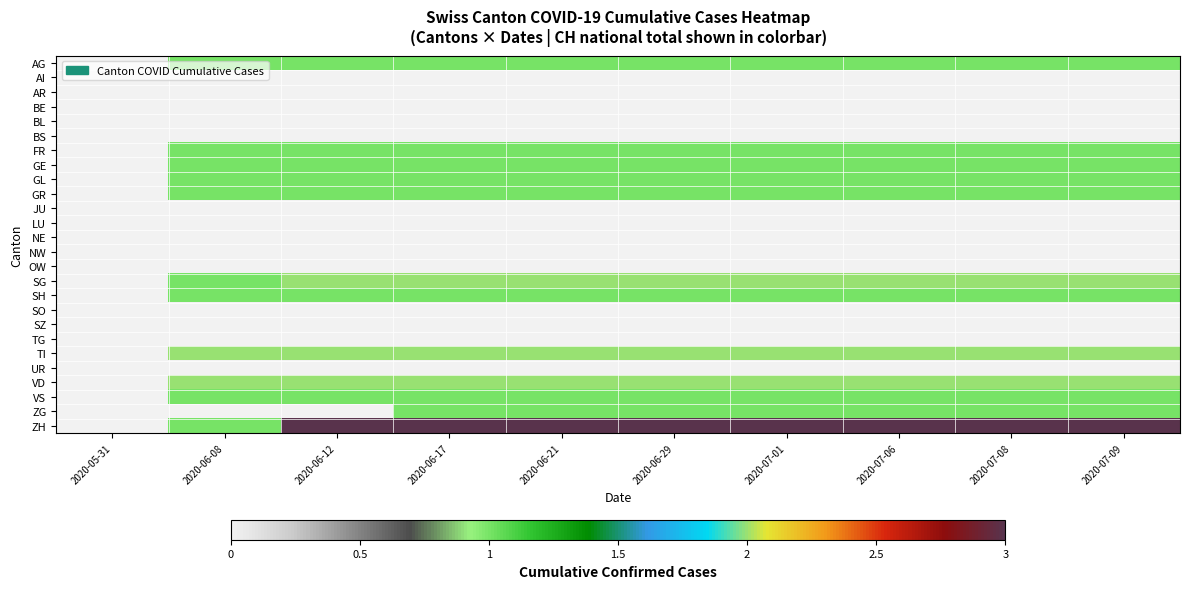

Reading right to left, transcribe all the data shown in this chart.

AG: 2020-07-09=1	2020-07-08=1	2020-07-06=1	2020-07-01=1	2020-06-29=1	2020-06-21=1	2020-06-17=1	2020-06-12=1	2020-06-08=1	2020-05-31=0
AI: 2020-07-09=0	2020-07-08=0	2020-07-06=0	2020-07-01=0	2020-06-29=0	2020-06-21=0	2020-06-17=0	2020-06-12=0	2020-06-08=0	2020-05-31=0
AR: 2020-07-09=0	2020-07-08=0	2020-07-06=0	2020-07-01=0	2020-06-29=0	2020-06-21=0	2020-06-17=0	2020-06-12=0	2020-06-08=0	2020-05-31=0
BE: 2020-07-09=0	2020-07-08=0	2020-07-06=0	2020-07-01=0	2020-06-29=0	2020-06-21=0	2020-06-17=0	2020-06-12=0	2020-06-08=0	2020-05-31=0
BL: 2020-07-09=0	2020-07-08=0	2020-07-06=0	2020-07-01=0	2020-06-29=0	2020-06-21=0	2020-06-17=0	2020-06-12=0	2020-06-08=0	2020-05-31=0
BS: 2020-07-09=0	2020-07-08=0	2020-07-06=0	2020-07-01=0	2020-06-29=0	2020-06-21=0	2020-06-17=0	2020-06-12=0	2020-06-08=0	2020-05-31=0
FR: 2020-07-09=1	2020-07-08=1	2020-07-06=1	2020-07-01=1	2020-06-29=1	2020-06-21=1	2020-06-17=1	2020-06-12=1	2020-06-08=1	2020-05-31=0
GE: 2020-07-09=1	2020-07-08=1	2020-07-06=1	2020-07-01=1	2020-06-29=1	2020-06-21=1	2020-06-17=1	2020-06-12=1	2020-06-08=1	2020-05-31=0
GL: 2020-07-09=1	2020-07-08=1	2020-07-06=1	2020-07-01=1	2020-06-29=1	2020-06-21=1	2020-06-17=1	2020-06-12=1	2020-06-08=1	2020-05-31=0
GR: 2020-07-09=1	2020-07-08=1	2020-07-06=1	2020-07-01=1	2020-06-29=1	2020-06-21=1	2020-06-17=1	2020-06-12=1	2020-06-08=1	2020-05-31=0
JU: 2020-07-09=0	2020-07-08=0	2020-07-06=0	2020-07-01=0	2020-06-29=0	2020-06-21=0	2020-06-17=0	2020-06-12=0	2020-06-08=0	2020-05-31=0
LU: 2020-07-09=0	2020-07-08=0	2020-07-06=0	2020-07-01=0	2020-06-29=0	2020-06-21=0	2020-06-17=0	2020-06-12=0	2020-06-08=0	2020-05-31=0
NE: 2020-07-09=0	2020-07-08=0	2020-07-06=0	2020-07-01=0	2020-06-29=0	2020-06-21=0	2020-06-17=0	2020-06-12=0	2020-06-08=0	2020-05-31=0
NW: 2020-07-09=0	2020-07-08=0	2020-07-06=0	2020-07-01=0	2020-06-29=0	2020-06-21=0	2020-06-17=0	2020-06-12=0	2020-06-08=0	2020-05-31=0
OW: 2020-07-09=0	2020-07-08=0	2020-07-06=0	2020-07-01=0	2020-06-29=0	2020-06-21=0	2020-06-17=0	2020-06-12=0	2020-06-08=0	2020-05-31=0
SG: 2020-07-09=2	2020-07-08=2	2020-07-06=2	2020-07-01=2	2020-06-29=2	2020-06-21=2	2020-06-17=2	2020-06-12=2	2020-06-08=1	2020-05-31=0
SH: 2020-07-09=1	2020-07-08=1	2020-07-06=1	2020-07-01=1	2020-06-29=1	2020-06-21=1	2020-06-17=1	2020-06-12=1	2020-06-08=1	2020-05-31=0
SO: 2020-07-09=0	2020-07-08=0	2020-07-06=0	2020-07-01=0	2020-06-29=0	2020-06-21=0	2020-06-17=0	2020-06-12=0	2020-06-08=0	2020-05-31=0
SZ: 2020-07-09=0	2020-07-08=0	2020-07-06=0	2020-07-01=0	2020-06-29=0	2020-06-21=0	2020-06-17=0	2020-06-12=0	2020-06-08=0	2020-05-31=0
TG: 2020-07-09=0	2020-07-08=0	2020-07-06=0	2020-07-01=0	2020-06-29=0	2020-06-21=0	2020-06-17=0	2020-06-12=0	2020-06-08=0	2020-05-31=0
TI: 2020-07-09=2	2020-07-08=2	2020-07-06=2	2020-07-01=2	2020-06-29=2	2020-06-21=2	2020-06-17=2	2020-06-12=2	2020-06-08=2	2020-05-31=0
UR: 2020-07-09=0	2020-07-08=0	2020-07-06=0	2020-07-01=0	2020-06-29=0	2020-06-21=0	2020-06-17=0	2020-06-12=0	2020-06-08=0	2020-05-31=0
VD: 2020-07-09=2	2020-07-08=2	2020-07-06=2	2020-07-01=2	2020-06-29=2	2020-06-21=2	2020-06-17=2	2020-06-12=2	2020-06-08=2	2020-05-31=0
VS: 2020-07-09=1	2020-07-08=1	2020-07-06=1	2020-07-01=1	2020-06-29=1	2020-06-21=1	2020-06-17=1	2020-06-12=1	2020-06-08=1	2020-05-31=0
ZG: 2020-07-09=1	2020-07-08=1	2020-07-06=1	2020-07-01=1	2020-06-29=1	2020-06-21=1	2020-06-17=1	2020-06-12=0	2020-06-08=0	2020-05-31=0
ZH: 2020-07-09=3	2020-07-08=3	2020-07-06=3	2020-07-01=3	2020-06-29=3	2020-06-21=3	2020-06-17=3	2020-06-12=3	2020-06-08=1	2020-05-31=0